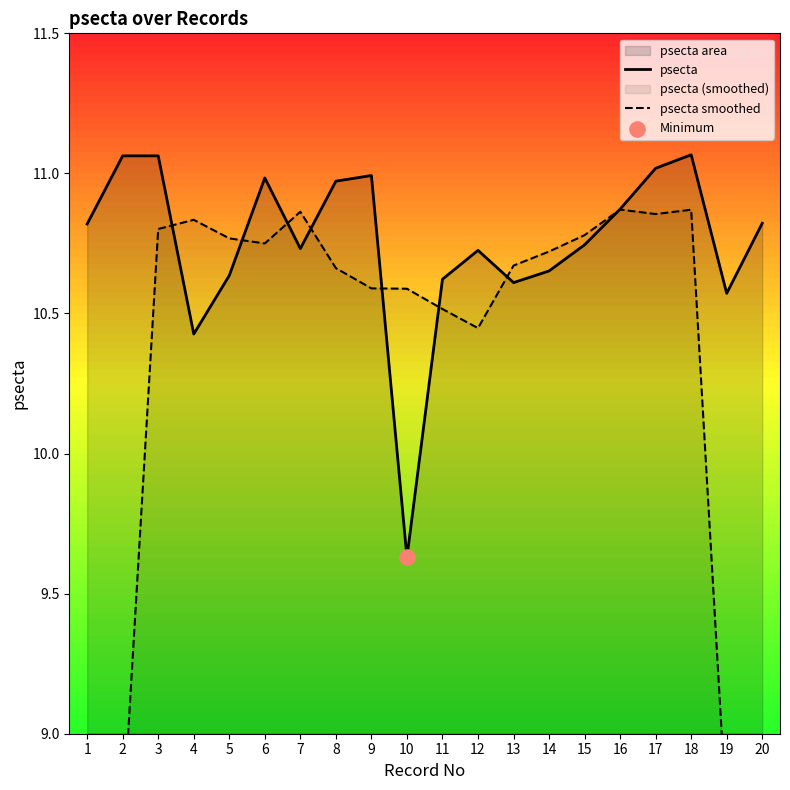

Which series reaches the maximum Y coordinate?

psecta